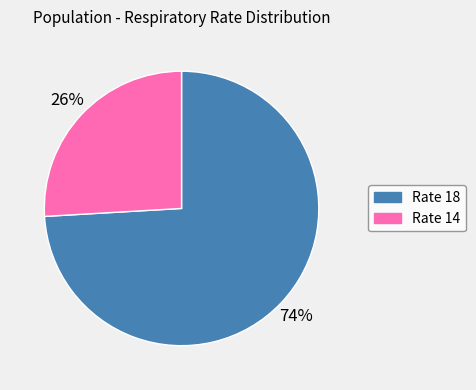

Which category has the smallest portion of the pie?

Rate 14